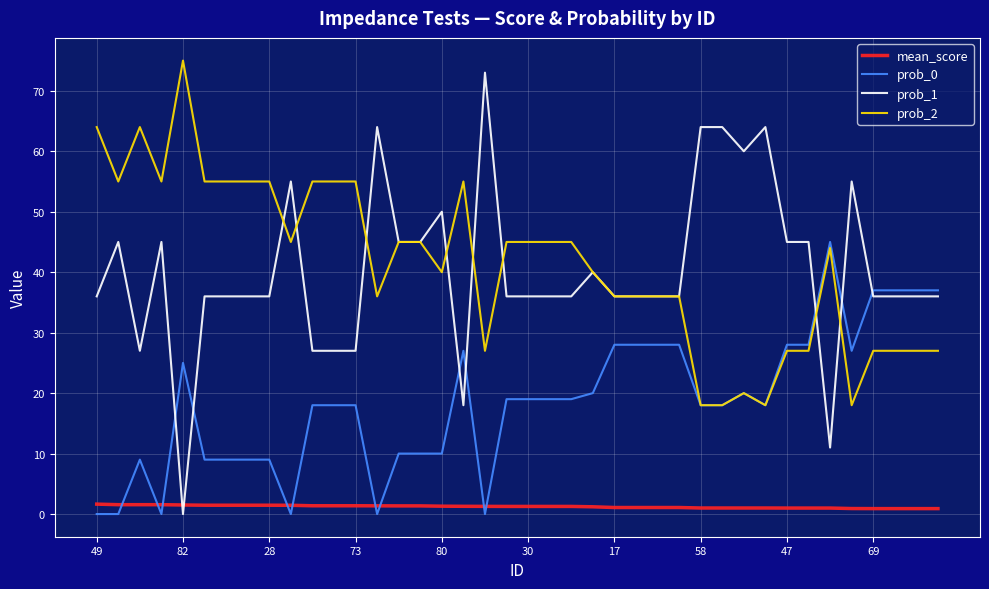

What is the highest value of the prob_0 series?

45.0